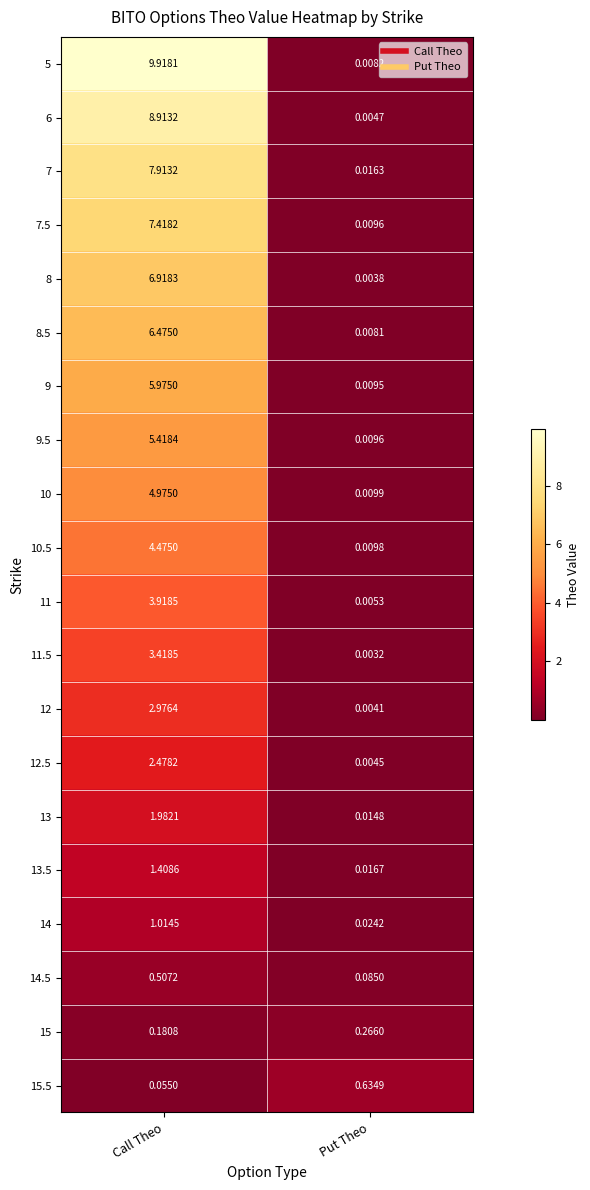

Which series has the largest total across all categories?

5